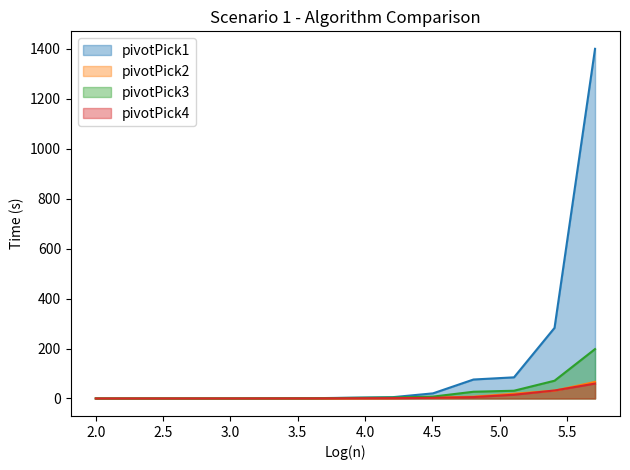

True or false: pivotPick1 and pivotPick3 intersect in this chart.

False